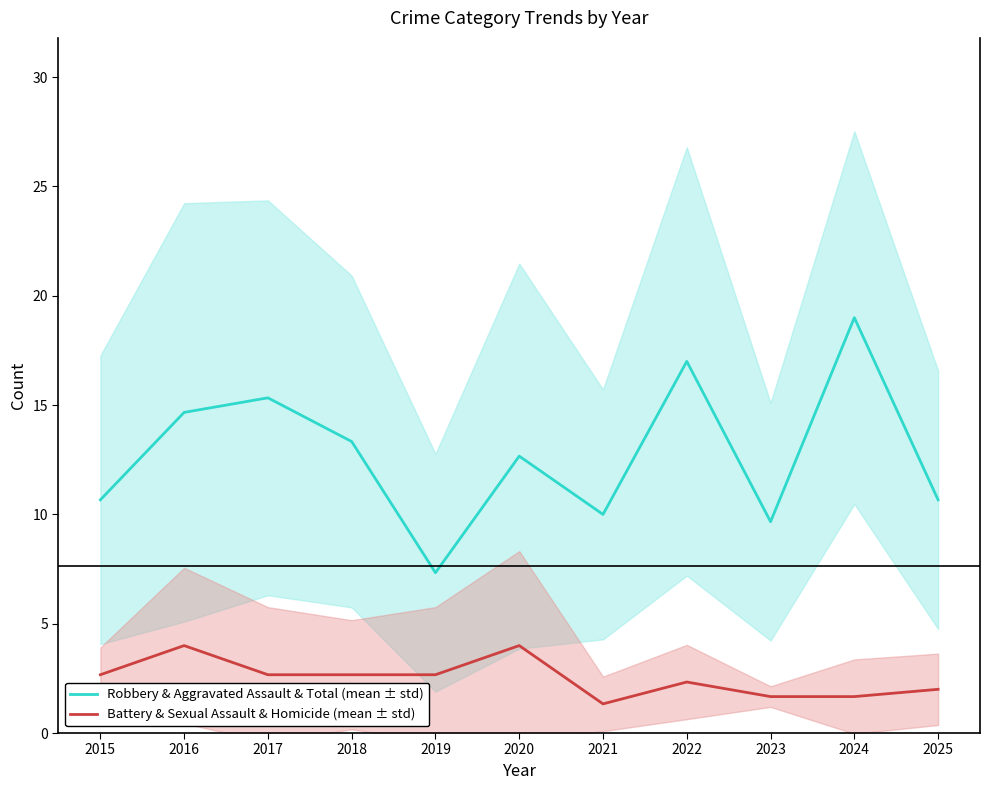

What is the difference between the second highest and second lowest values in the Battery & Sexual Assault & Homicide (mean ± std) series?

2.3